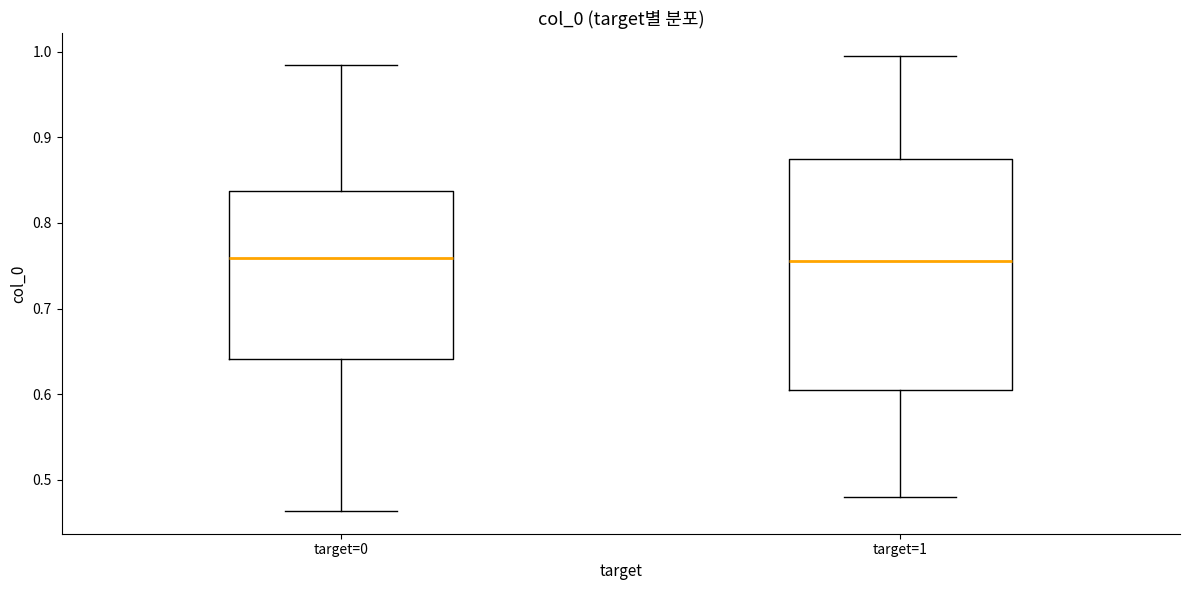

Reading left to right, transcribe this box plot: for each box, give where its median line is, the range the box spans, and where its two whiskers end, as read against the y-axis. The values are not printed on the chart, so give them approximately, as read against the axis.

target=0: median 0.76, box 0.64 to 0.84, whiskers 0.46 to 0.99
target=1: median 0.76, box 0.61 to 0.88, whiskers 0.48 to 1.00